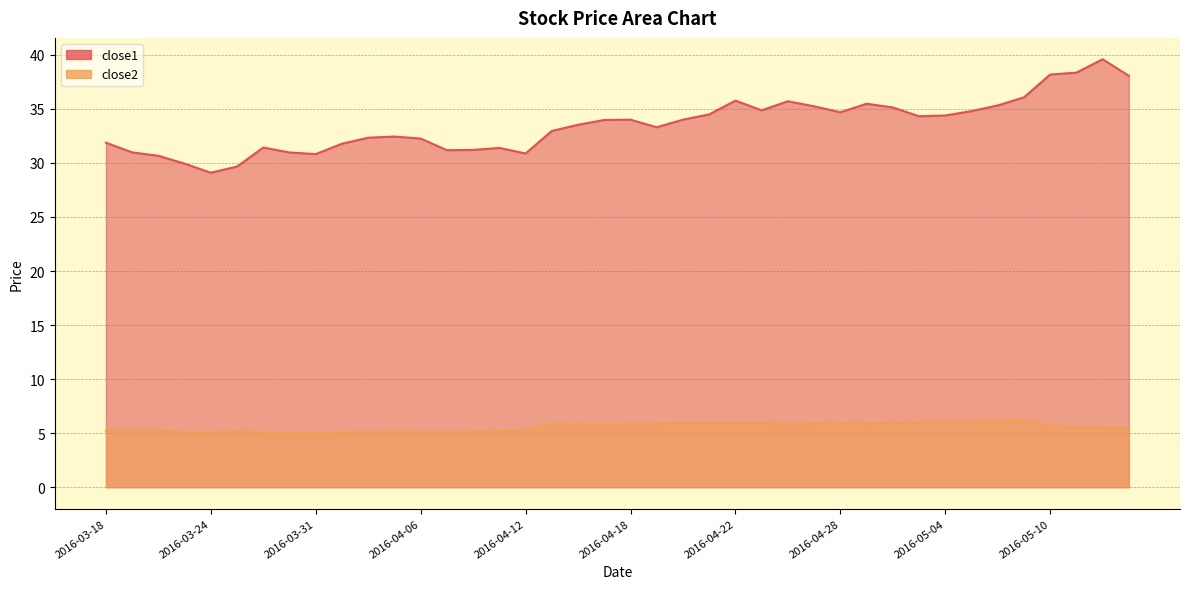

The close1 series shows 31.2 at 2016-04-07. True or false?

True